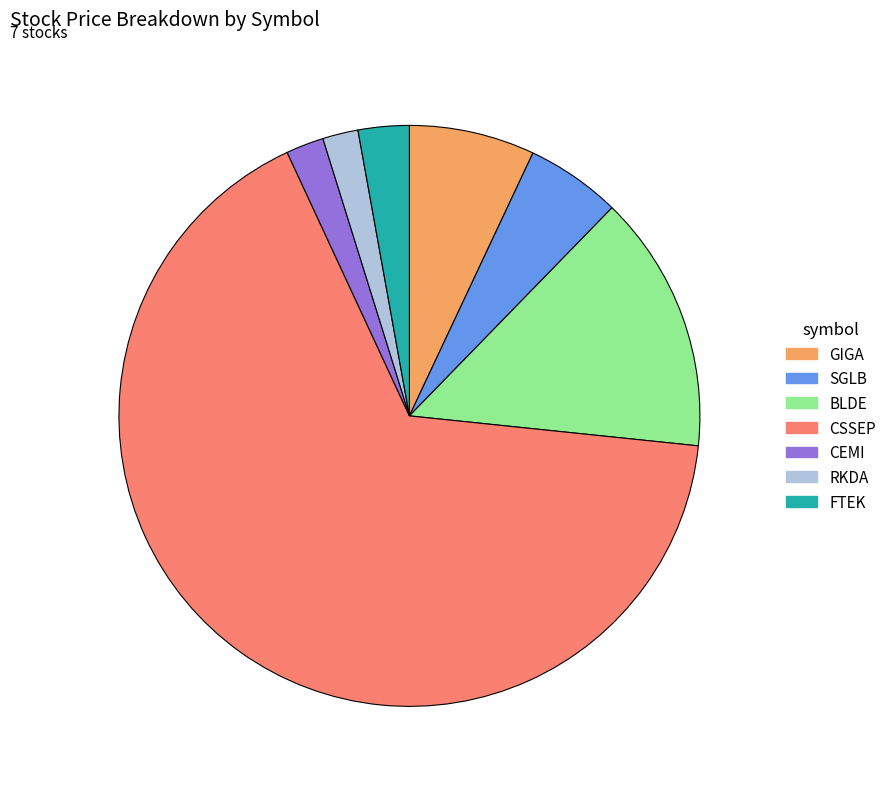

True or false: BLDE accounts for 14% of the total.

True